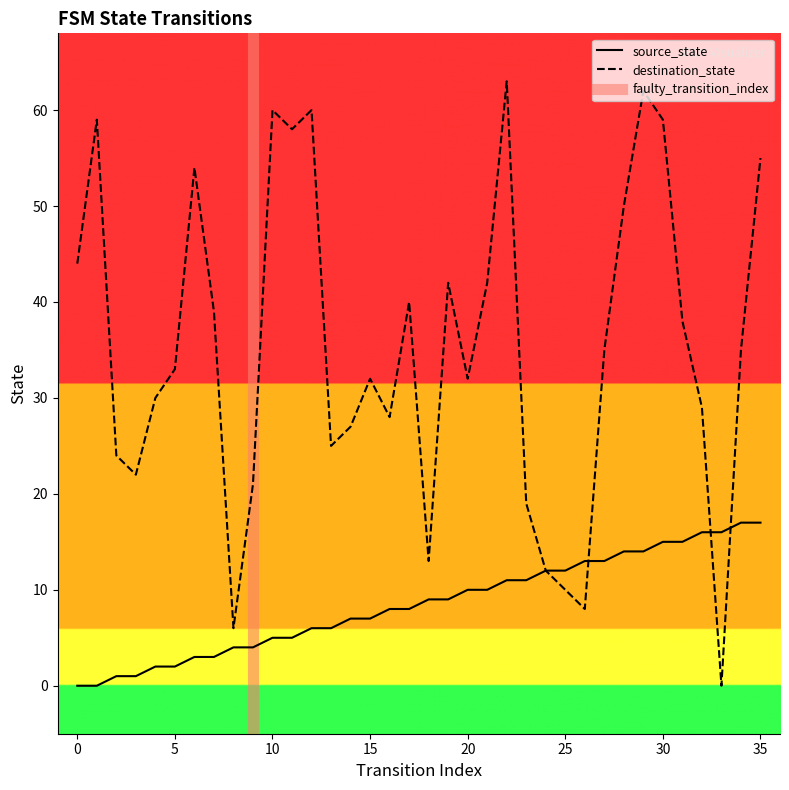

How many data points in source_state are above 9?

16